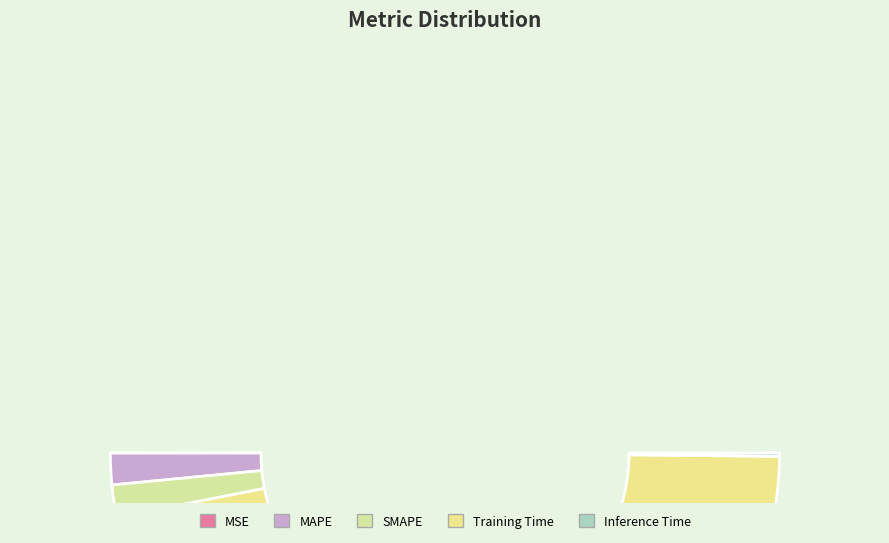

Is the sum of Inference Time and Training Time greater than half?

Yes